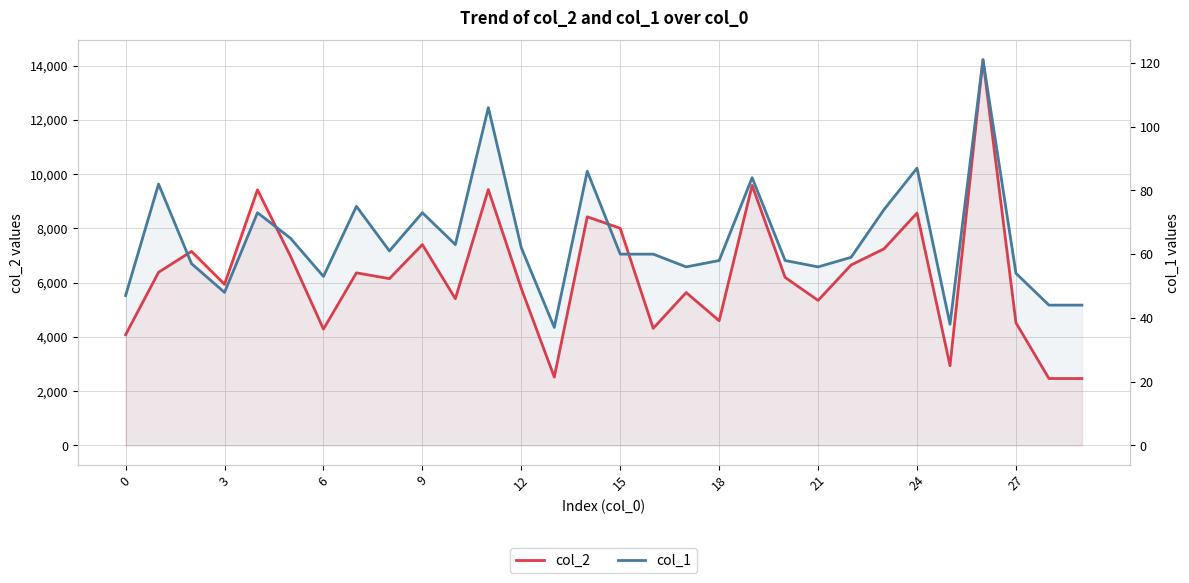

Which has a higher value, 28 or 26?

26